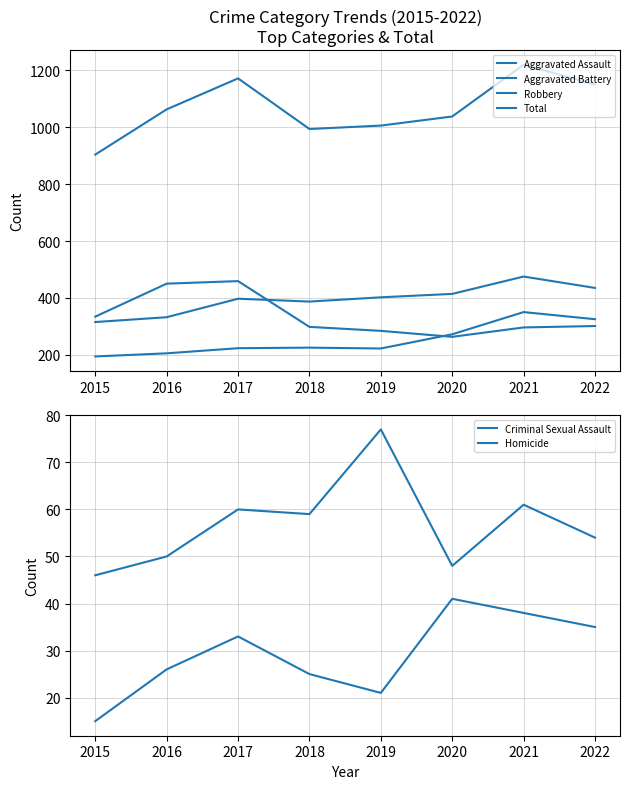

Which series has the largest total across all categories?

Total